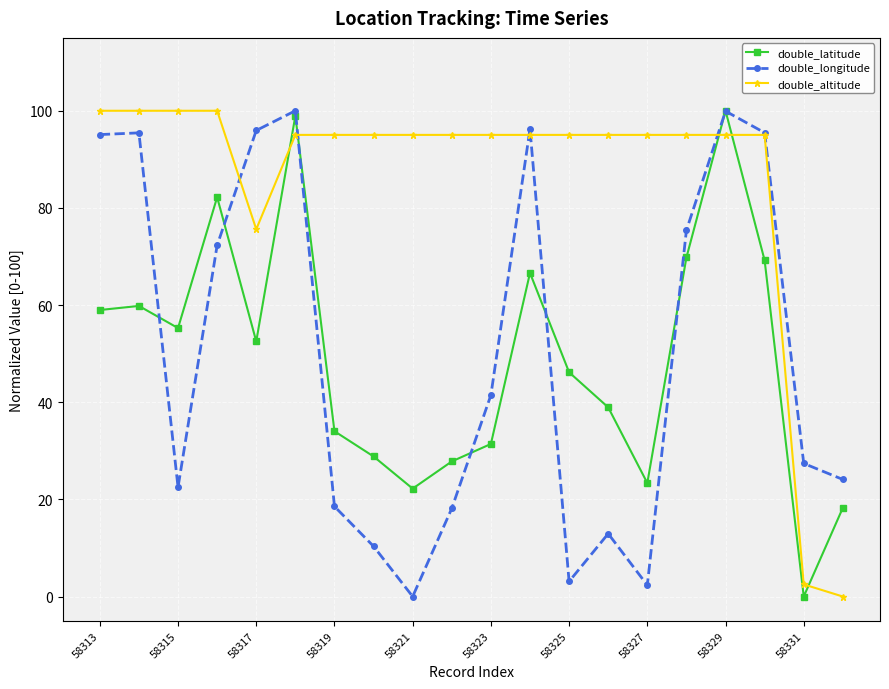

What is the highest value of the double_altitude series?

100.0